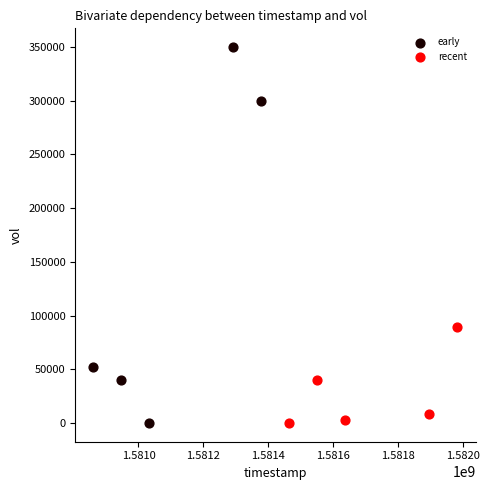

Which series has the largest Y range (max minus min)?

early